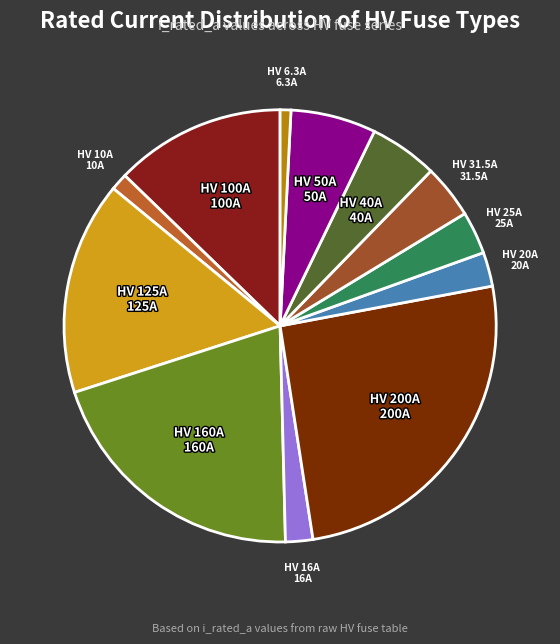

Count the number of slices in the pie.

12